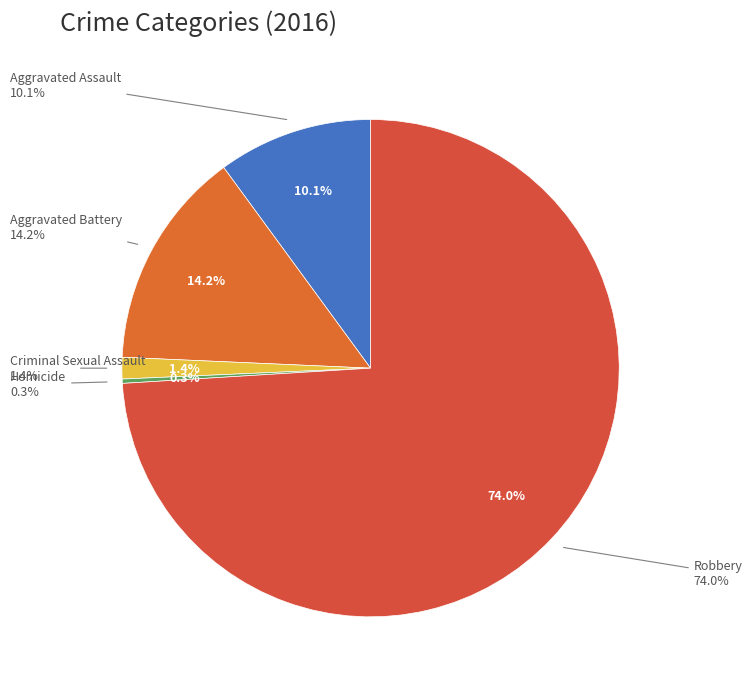

To the nearest percent, what portion does Criminal Sexual Assault represent?

1%